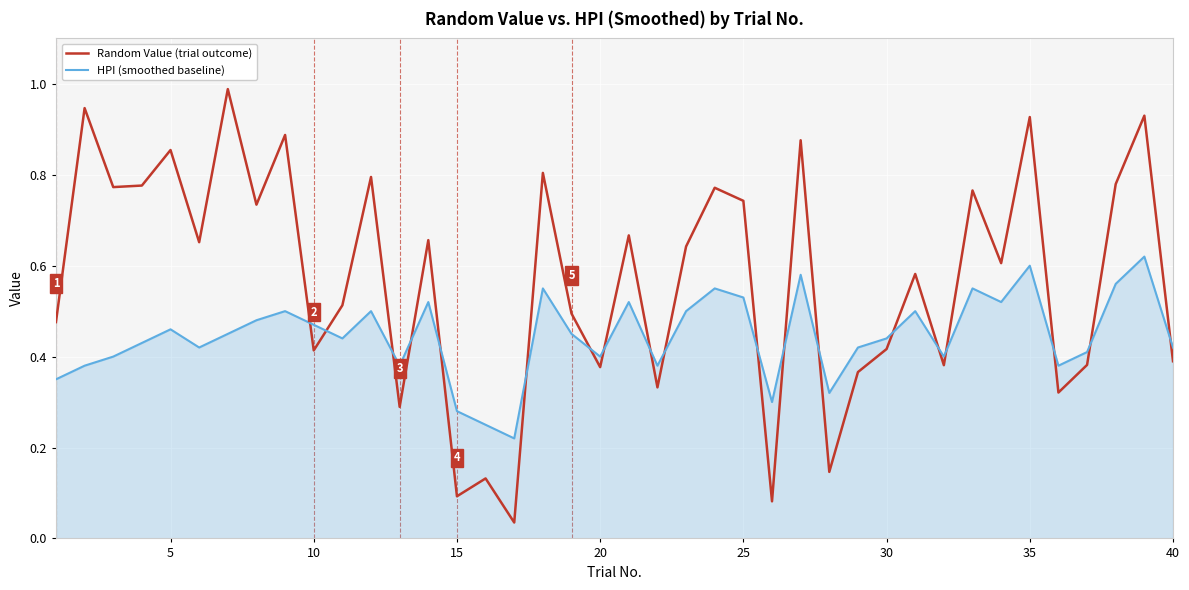

After their last crossing, which series has the higher values: Random Value (trial outcome) or HPI (smoothed baseline)?

HPI (smoothed baseline)